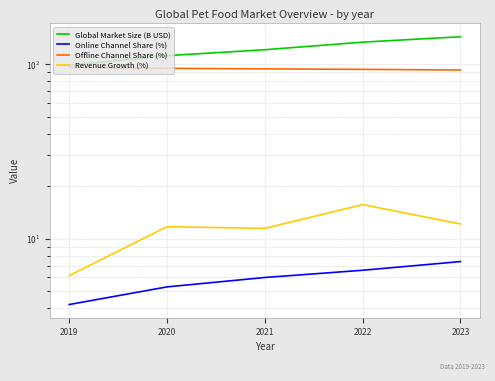

List the series in order of their peak value, lowest first.

Online Channel Share (%), Revenue Growth (%), Offline Channel Share (%), Global Market Size (B USD)